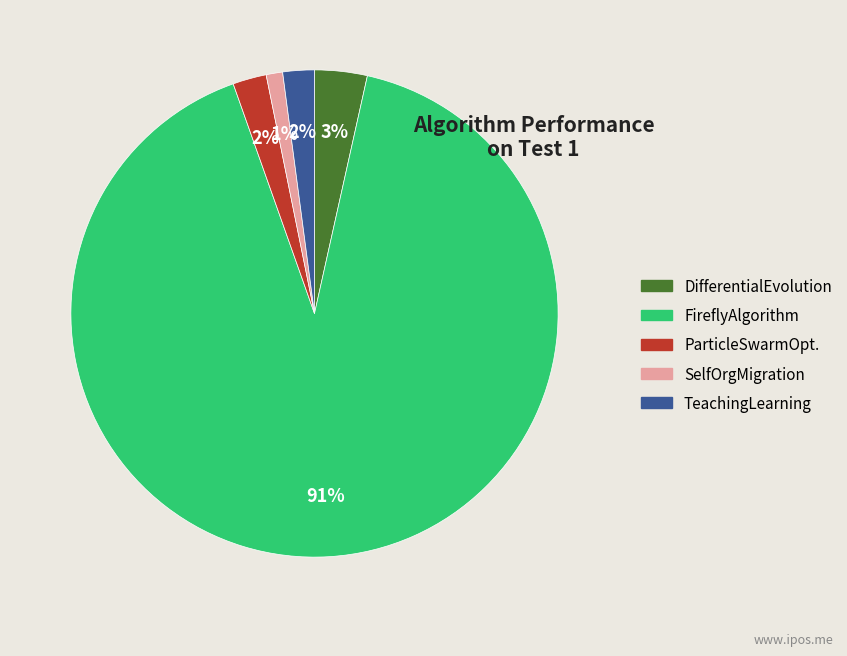

To the nearest percent, what portion does DifferentialEvolution represent?

3%